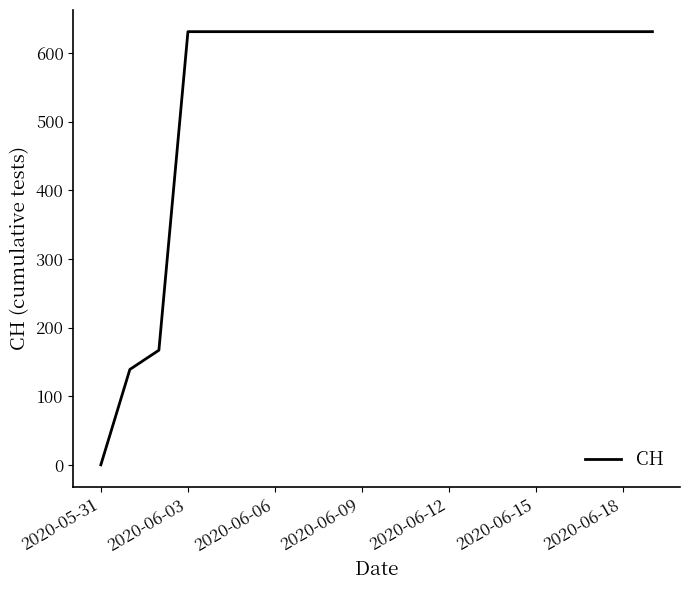

What is the maximum value shown in the chart?

631